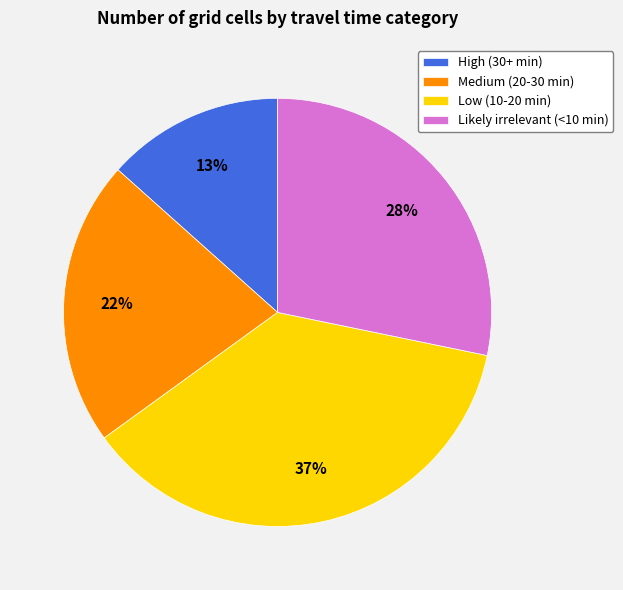

Is there any slice that represents more than half of the pie?

No